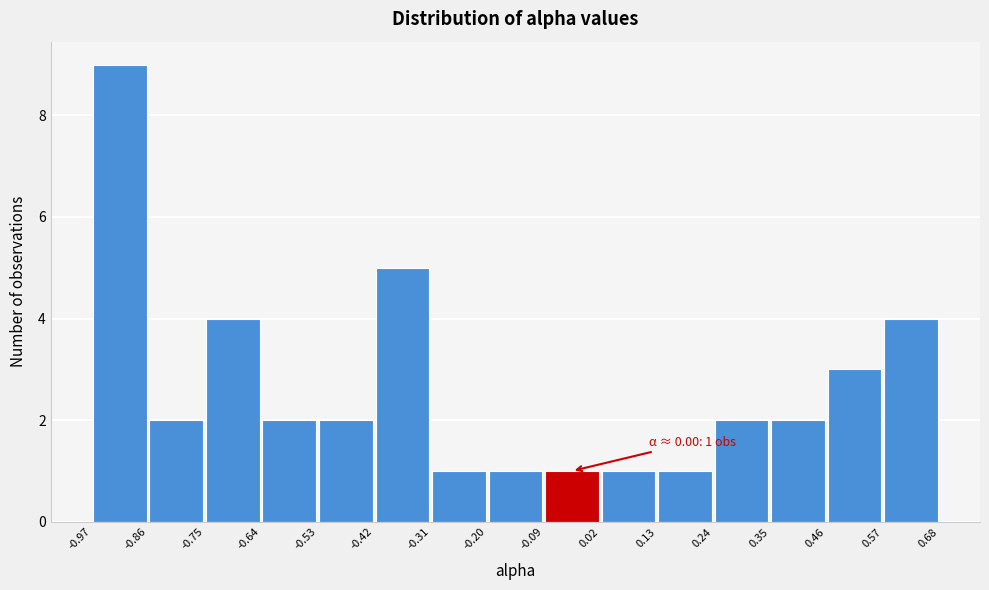

Which range on the x-axis has the tallest bar?

-0.97 to -0.86